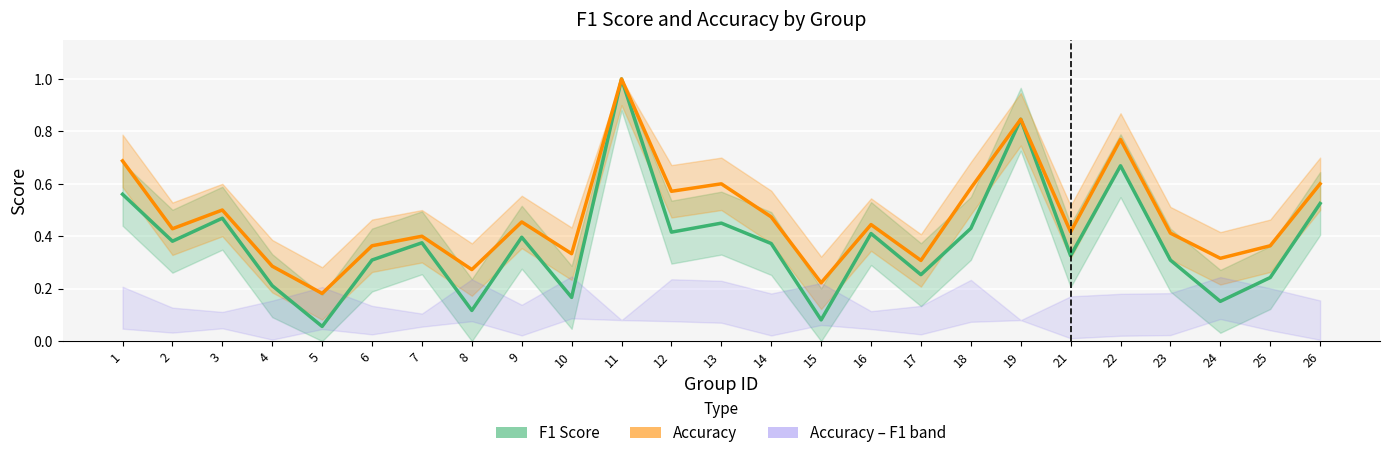

Which has a higher value, 21 or 25?

21